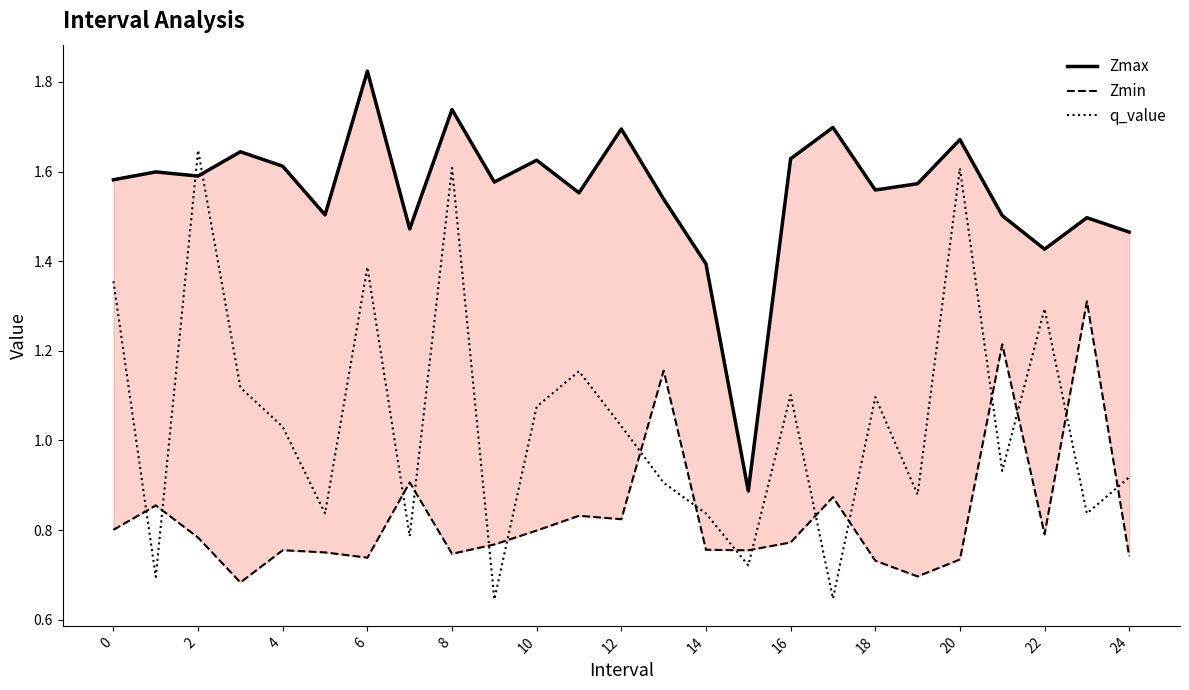

Is it true that q_value equals 0.7 at 20?

False